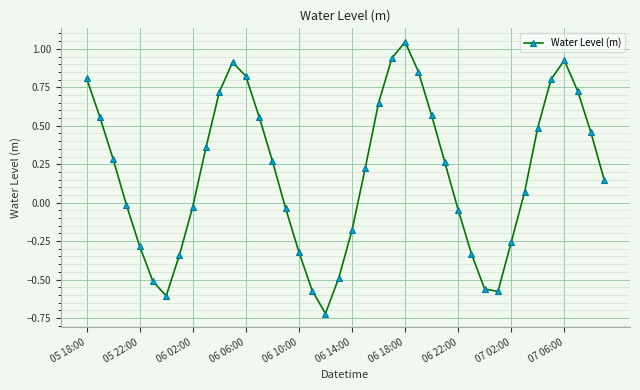

What is the difference between the maximum and minimum values?

1.8